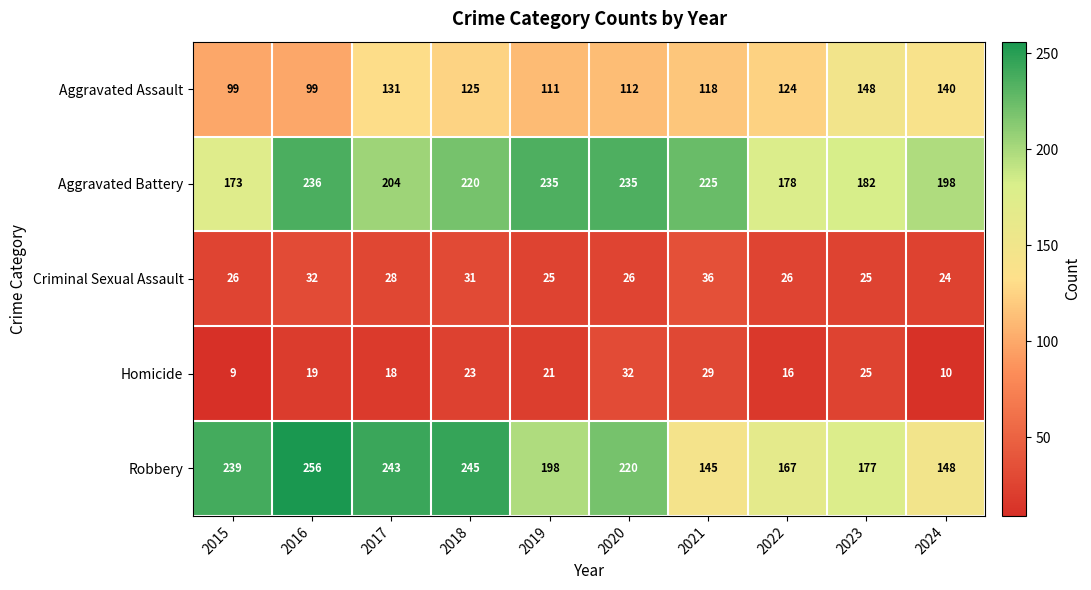

What is the average value of the Criminal Sexual Assault series?

28